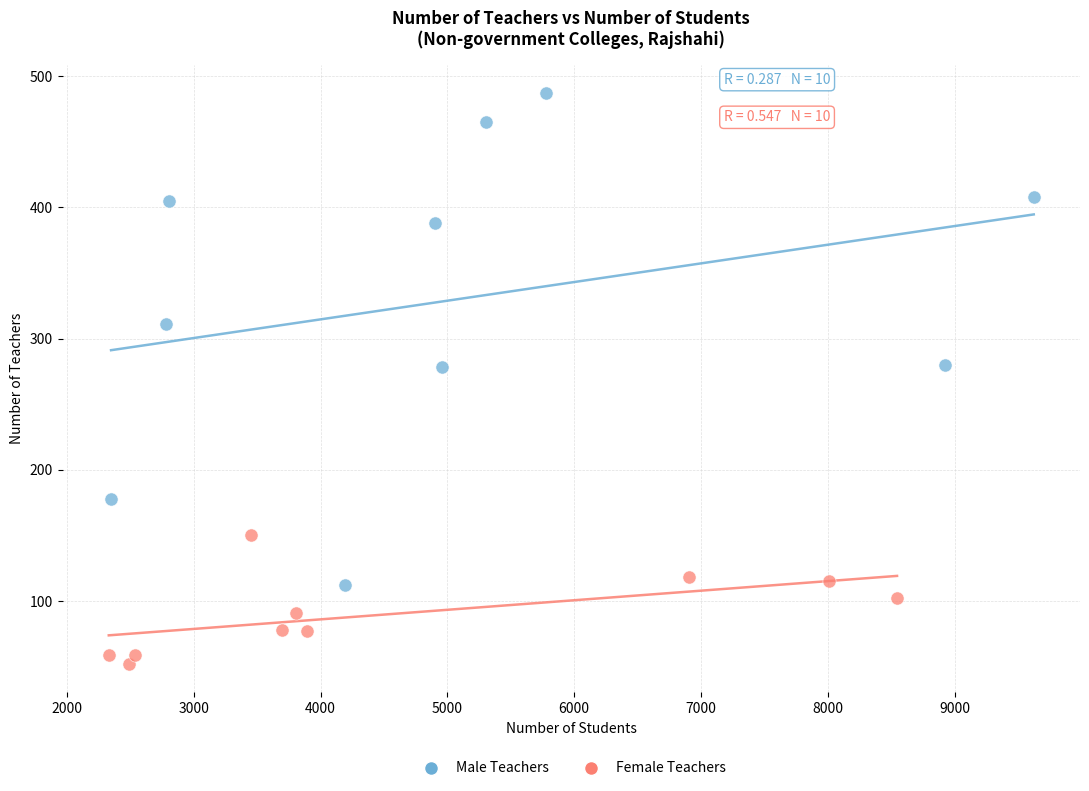

Which series has the largest Y range (max minus min)?

Male Teachers